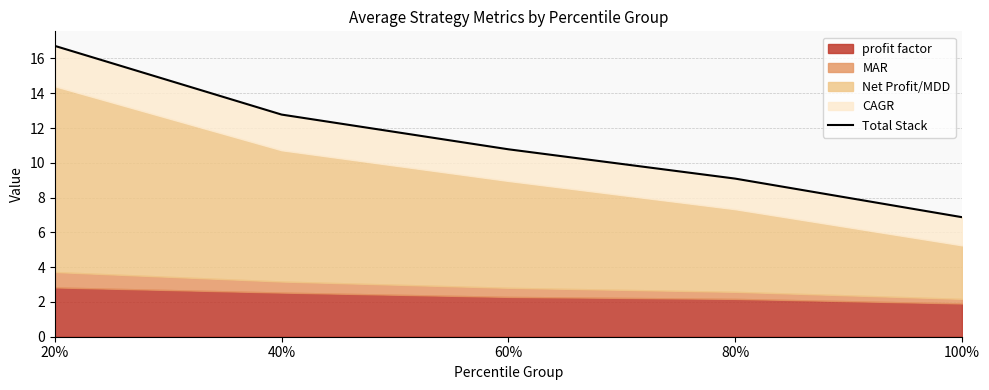

Rank the categories by value from highest to lowest.

20%, 40%, 60%, 80%, 100%